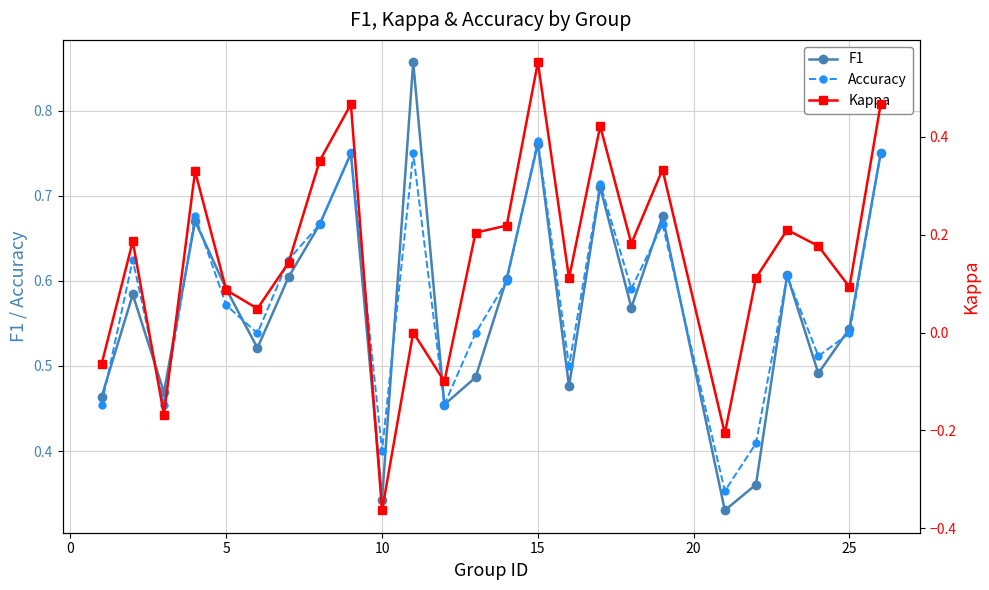

At how many categories does at least one series exceed 0?

25